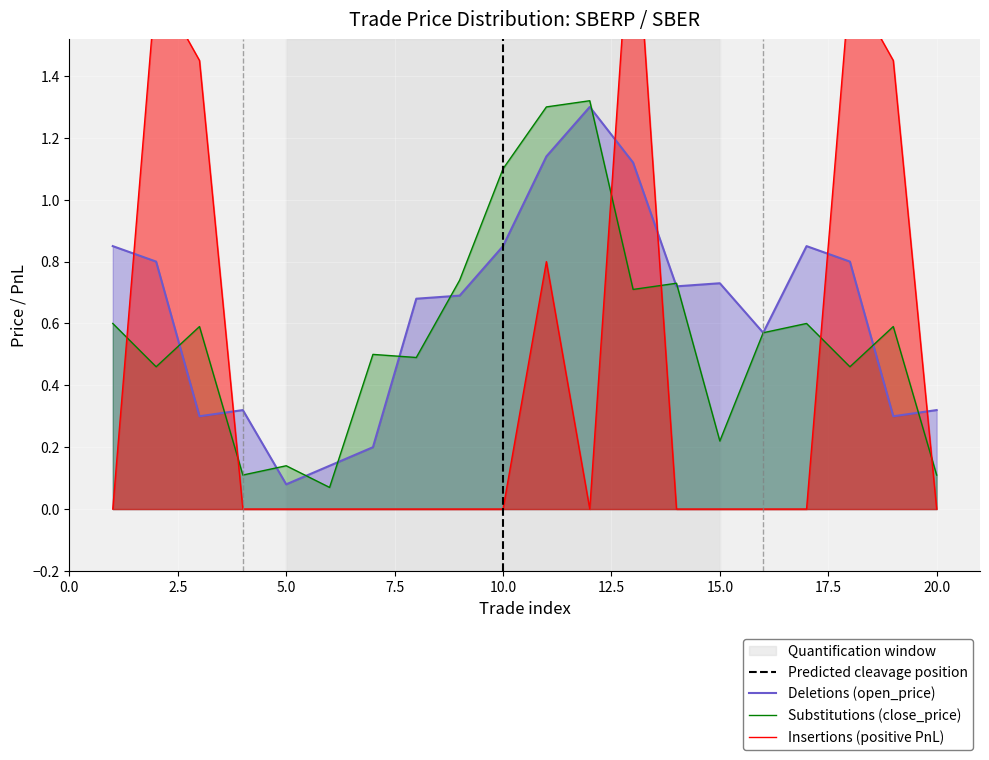

The Substitutions (close_price) series shows 1.5 at 10.0. True or false?

False